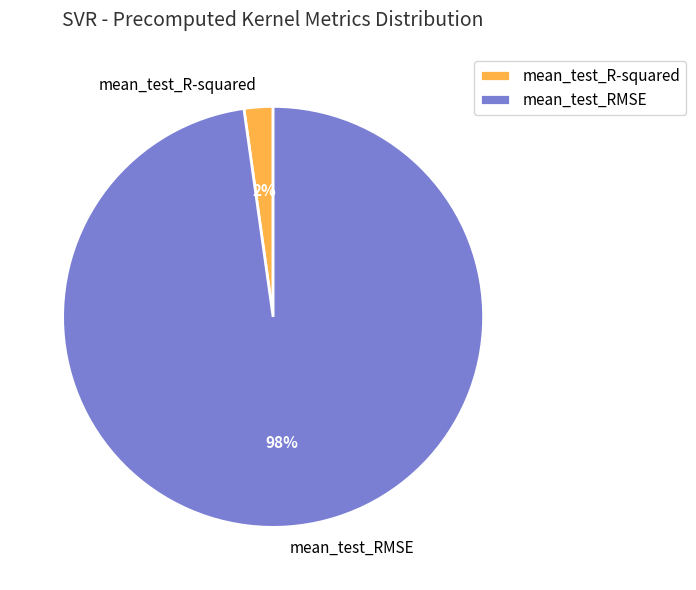

Between mean_test_R-squared and mean_test_RMSE, which is larger?

mean_test_RMSE